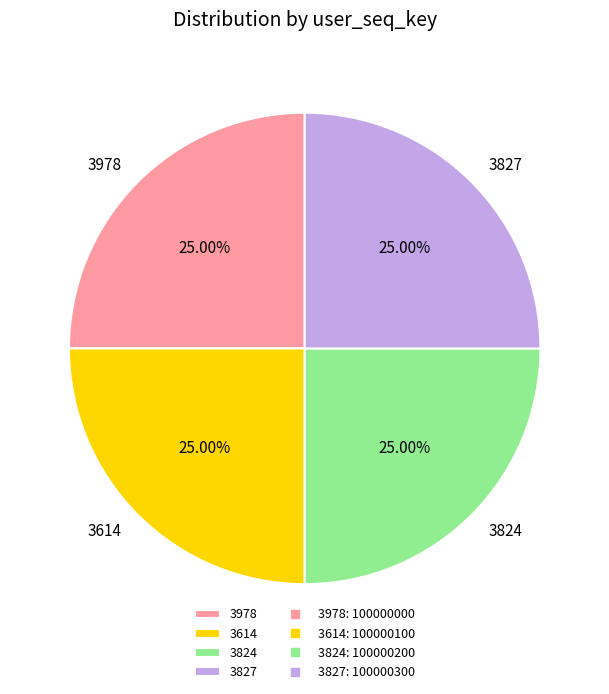

What percentage is NOT represented by 3824?

75.0%